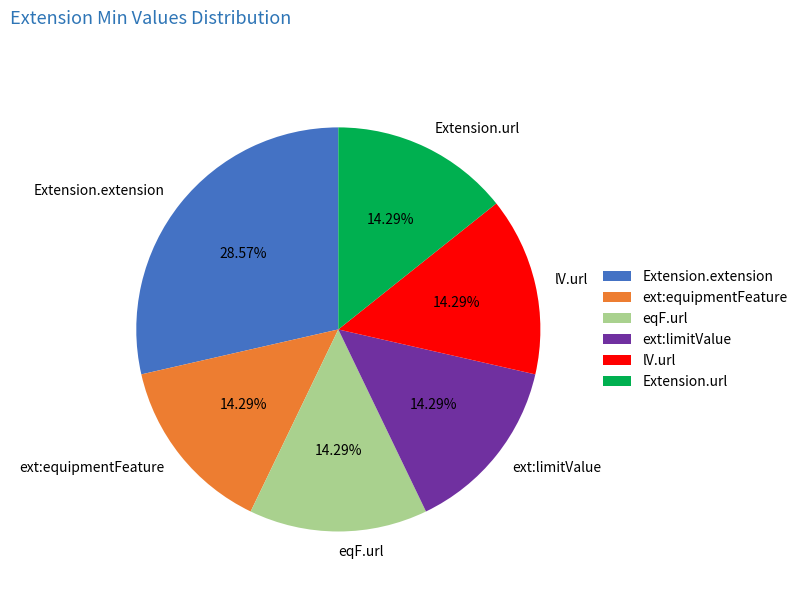

Does Extension.extension account for over 50% of the chart?

No